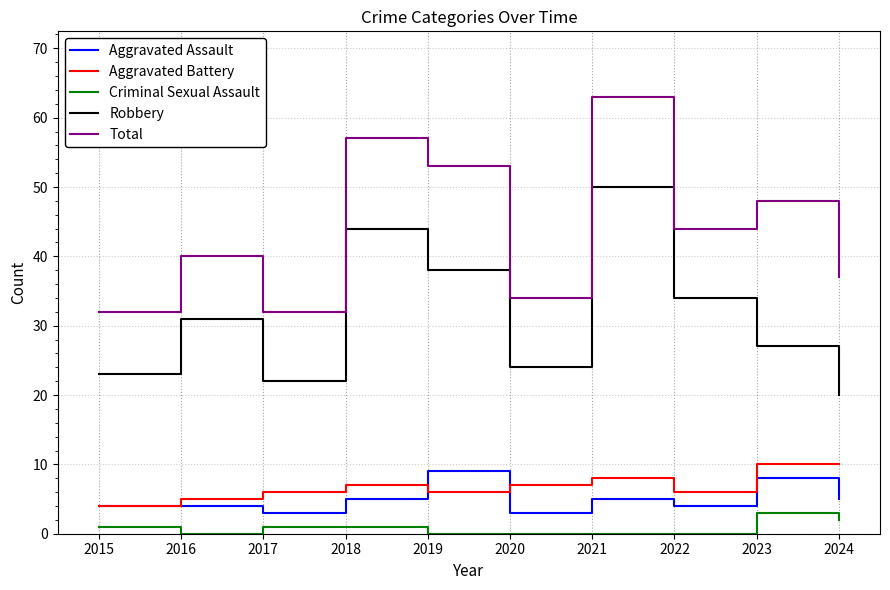

Which series has the largest range (max minus min)?

Total